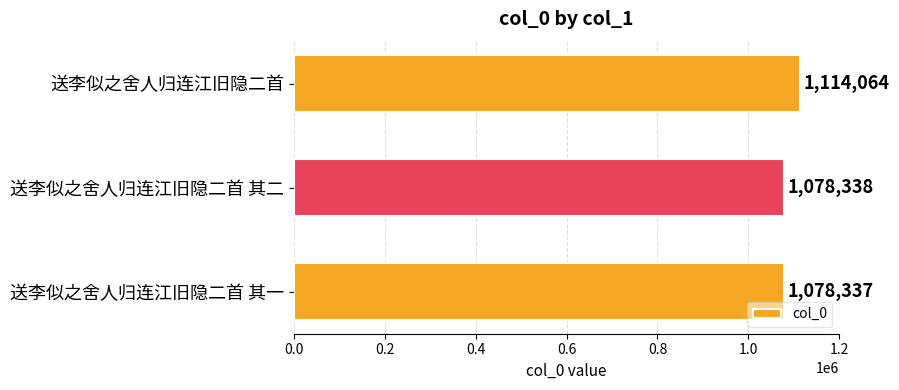

The chart shows a value of 299453 at 送李似之舍人归连江旧隐二首. True or false?

False